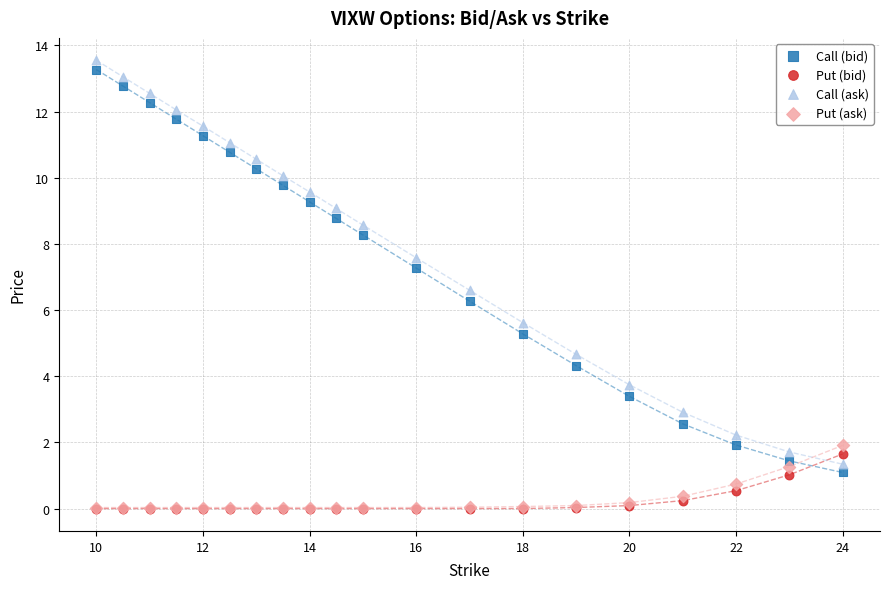

Which series contains the highest Y value?

Call (ask)